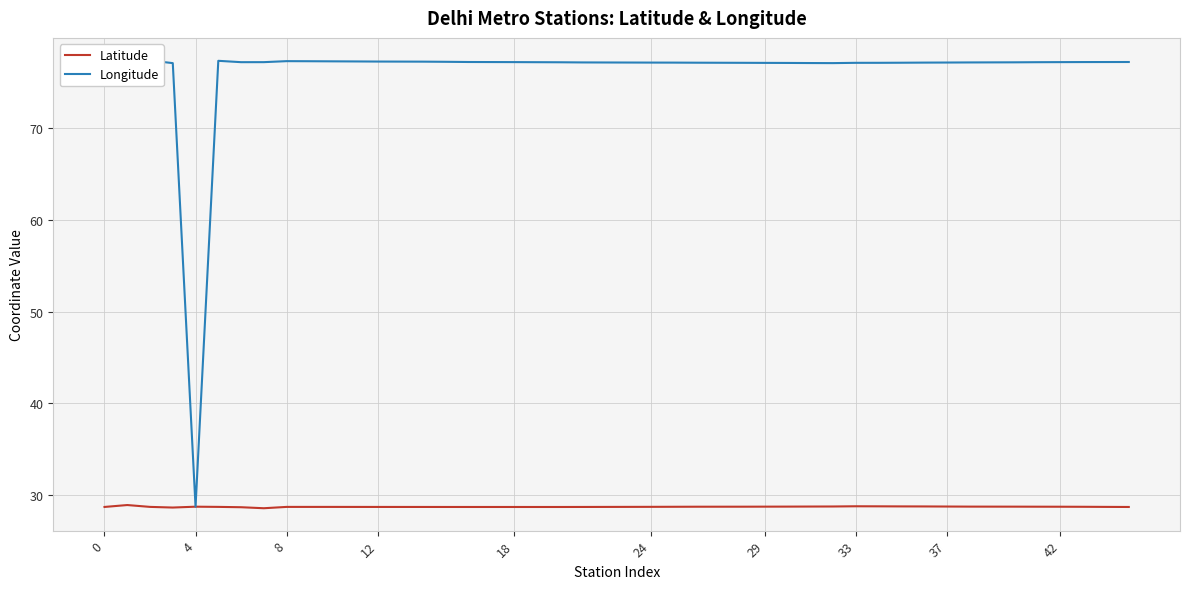

What is the lowest value of the Latitude series?

28.5